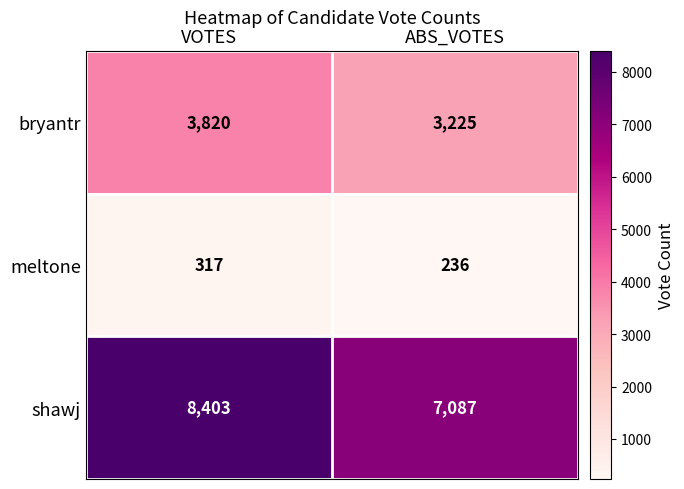

What is the sum of the meltone values at VOTES and ABS_VOTES?

553